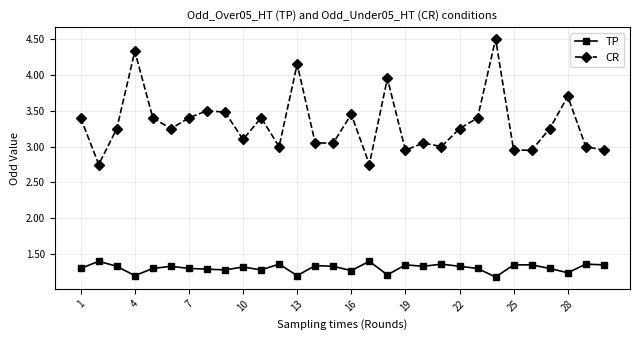

What is the difference between the second highest and minimum values in the TP series?

0.2